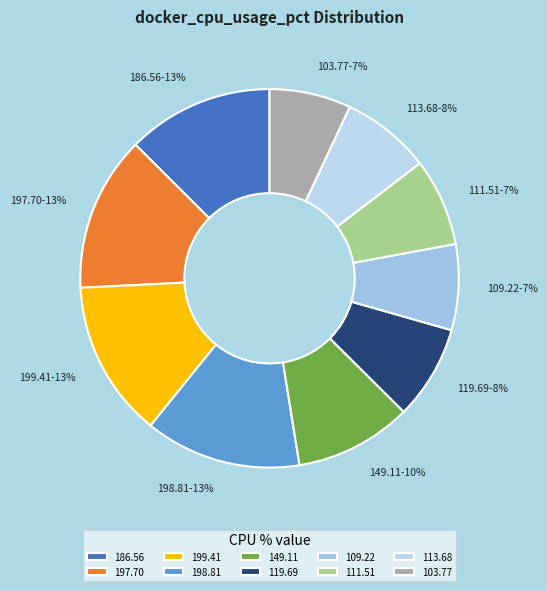

Is the sum of 198.81 and 199.41 greater than half?

No